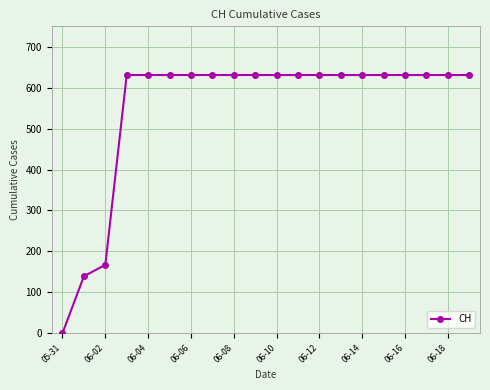

How many lines are shown in the chart?

1